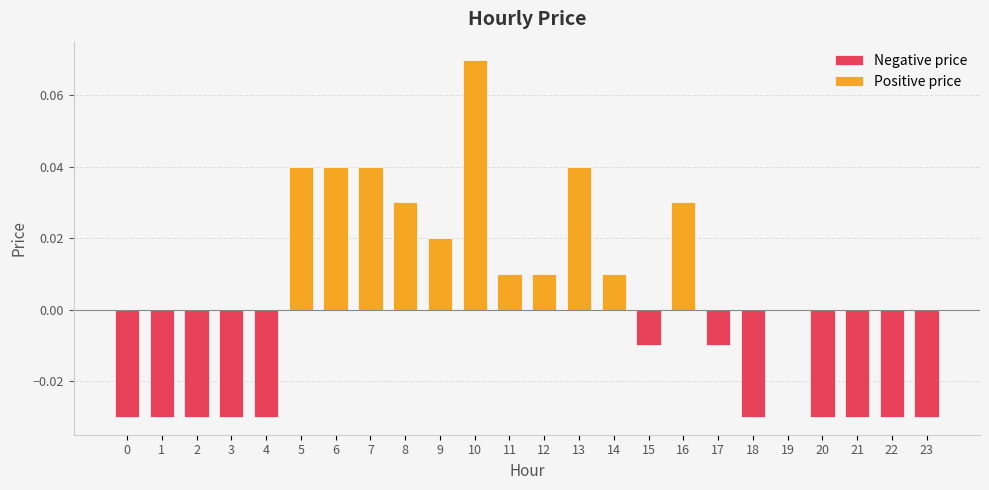

List the labels in order of value, largest first.

10, 5, 6, 7, 13, 8, 16, 9, 11, 12, 14, 19, 15, 17, 0, 1, 2, 3, 4, 18, 20, 21, 22, 23